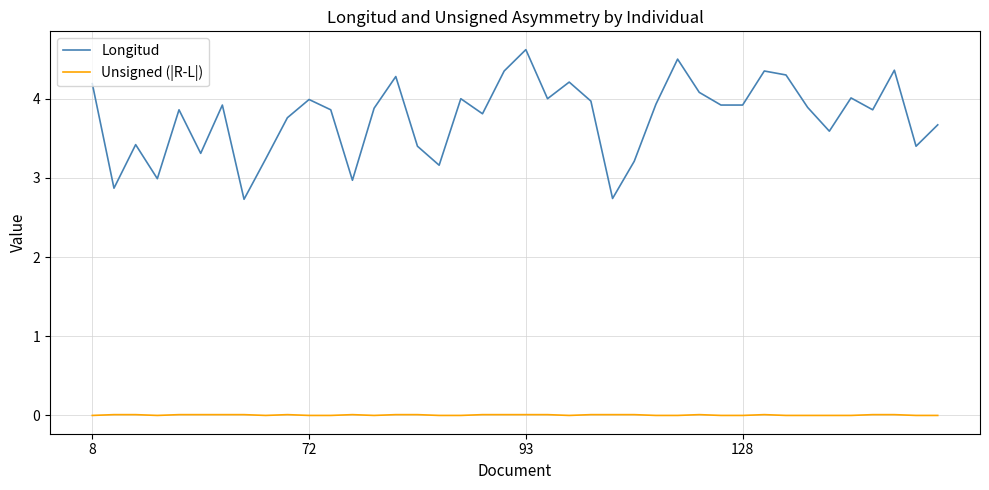

Which series has the largest total across all categories?

Longitud